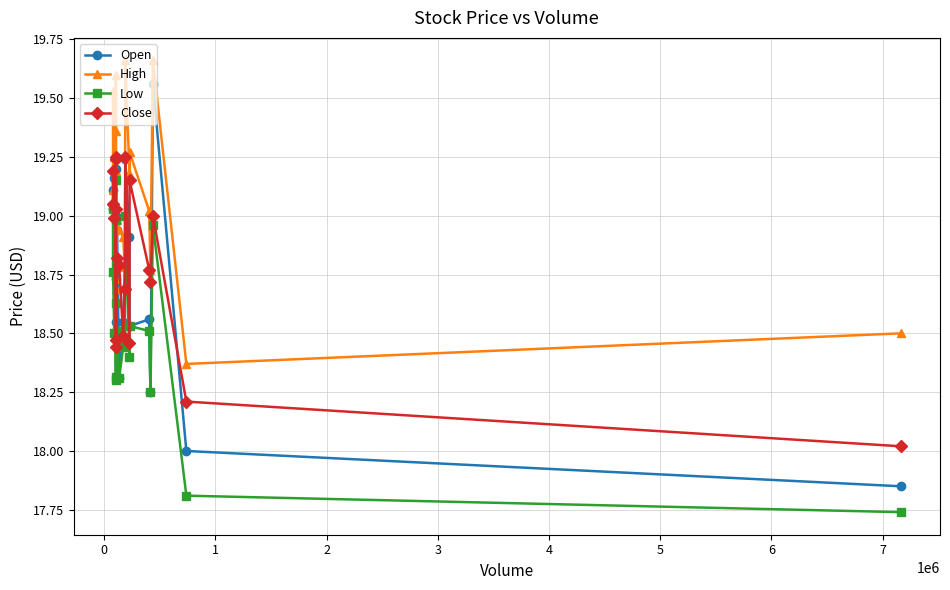

Which series has the largest total across all categories?

High